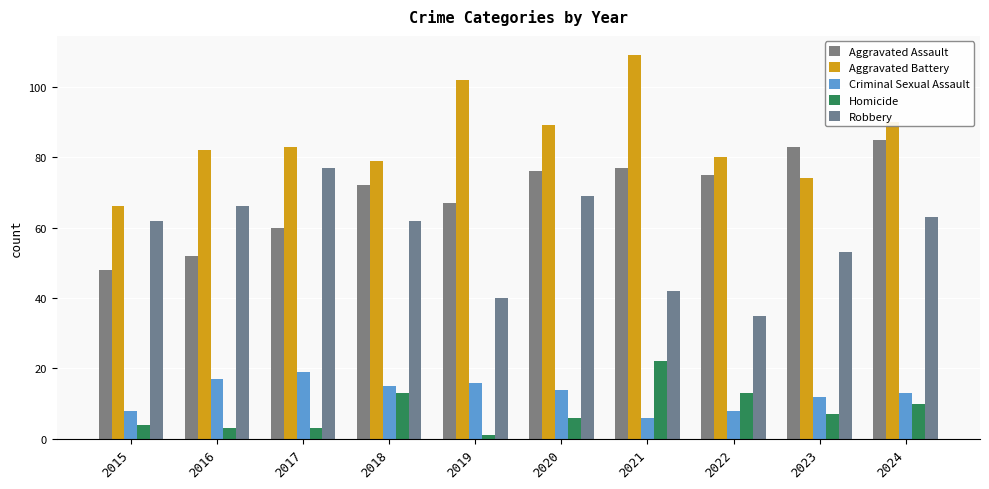

What is the lowest value of the Robbery series?

35